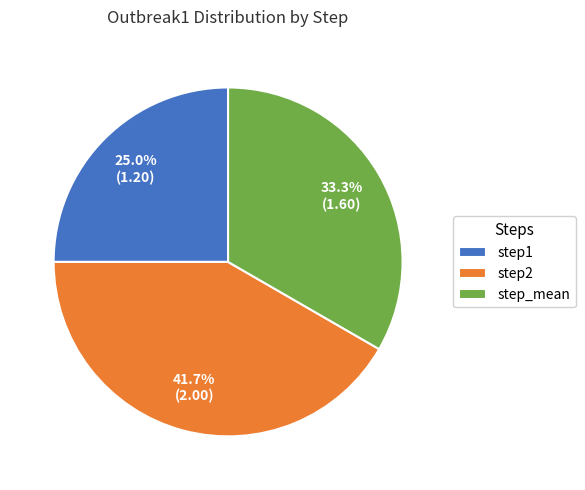

Rank the categories by value from highest to lowest.

step2, step_mean, step1